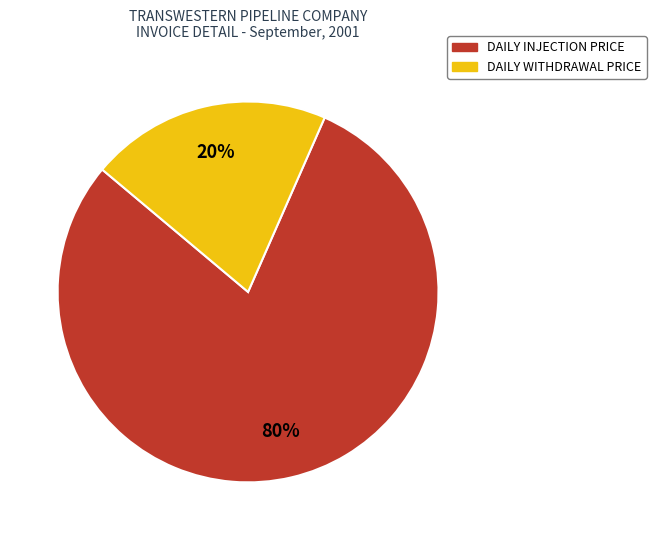

How many segments does this pie chart have?

2